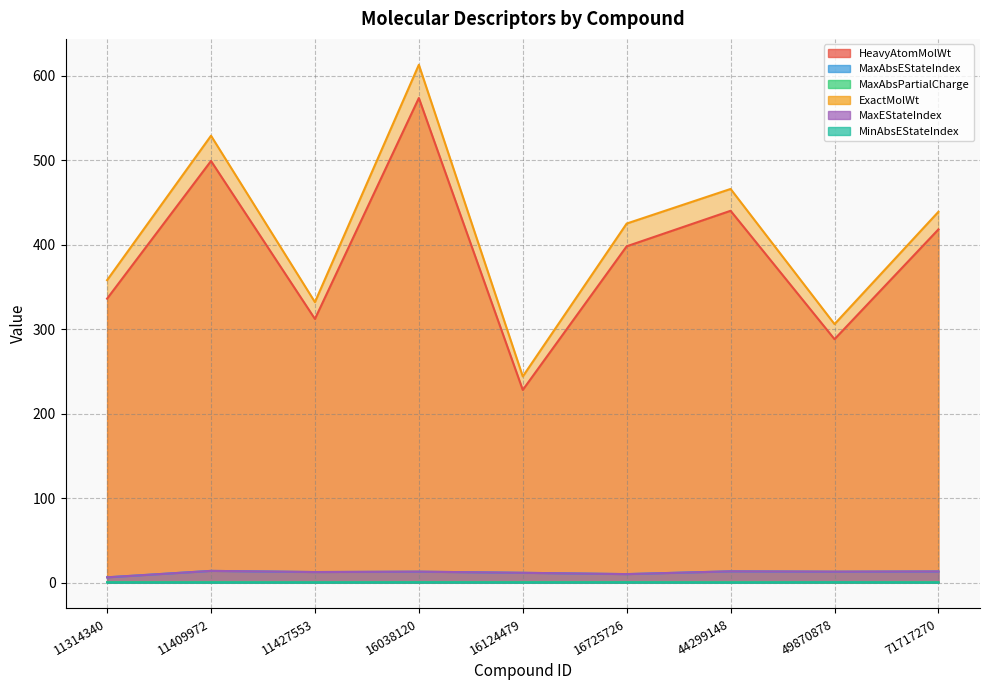

Where is the first local maximum for HeavyAtomMolWt?

11409972